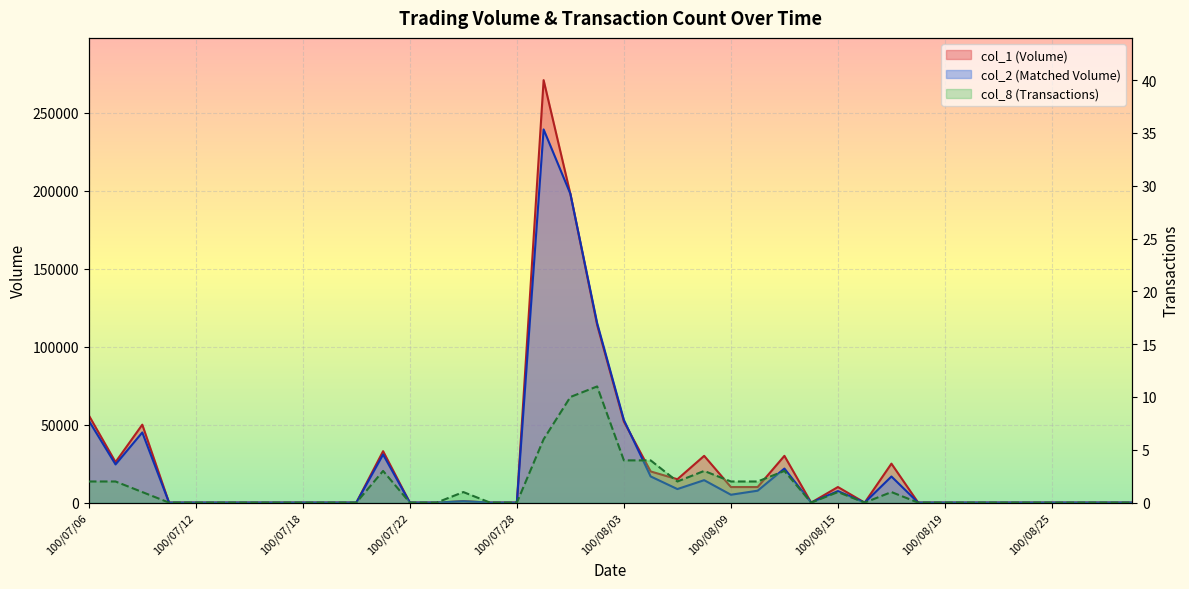

In col_1 (Volume), how many points are higher than both neighbors (excluding endpoints)?

8